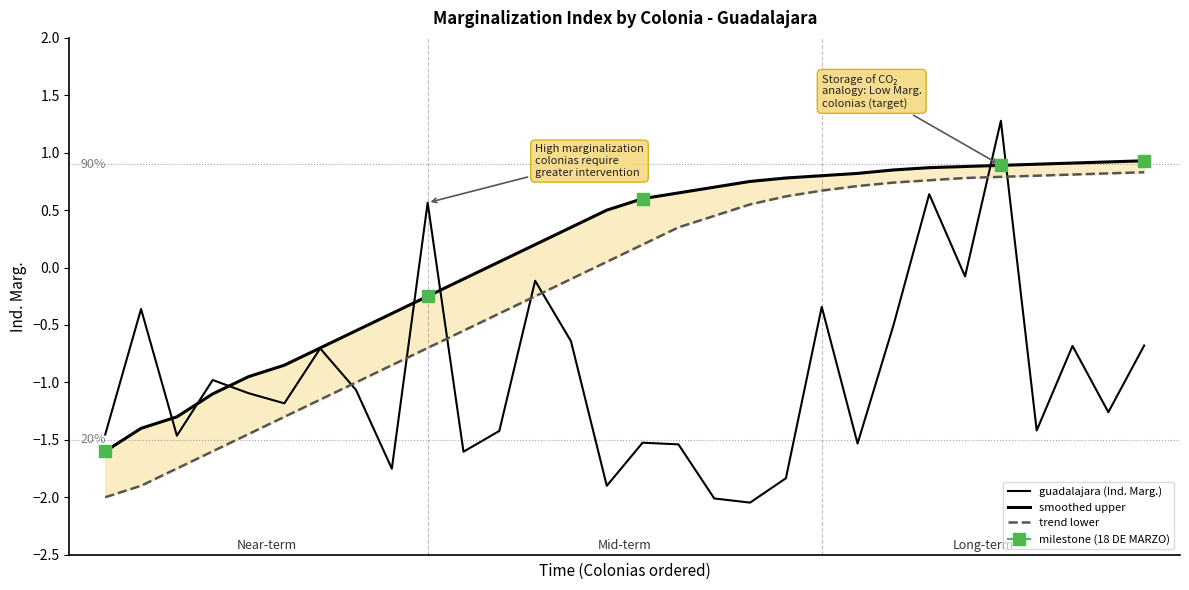

What is the difference between the second highest and second lowest values in the guadalajara (Ind. Marg.) series?

2.6